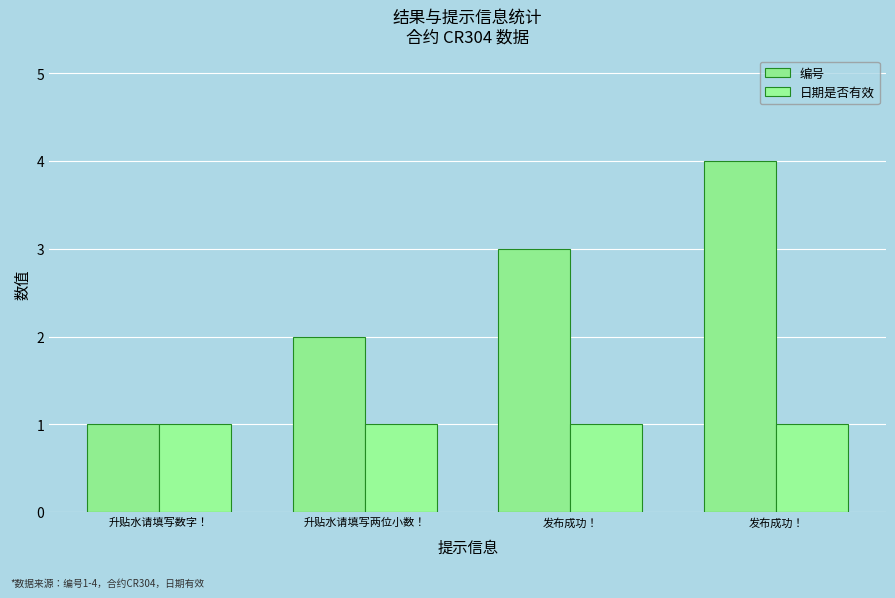

How many bars are there in total?

8